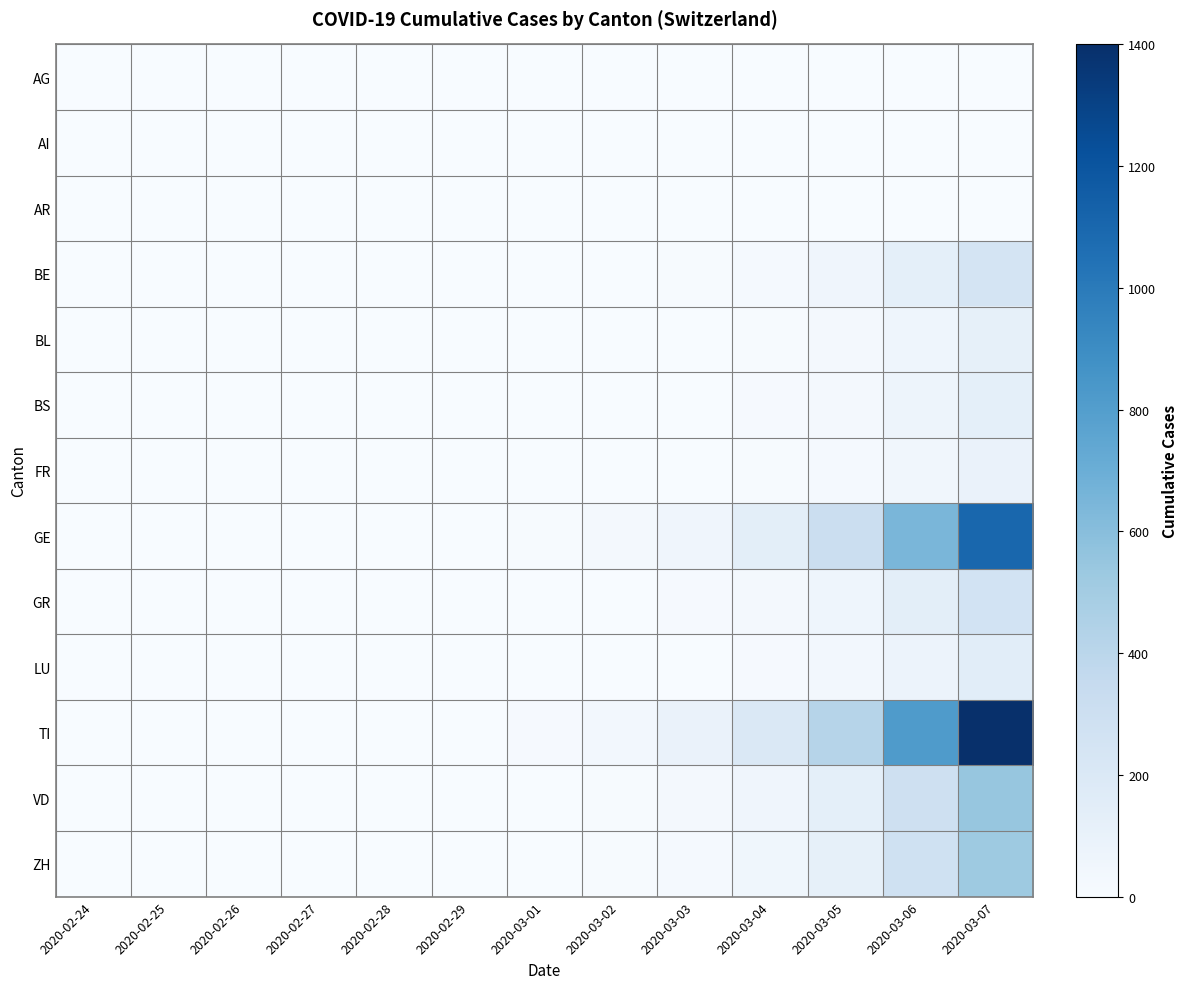

At how many categories does at least one series exceed 36?

5